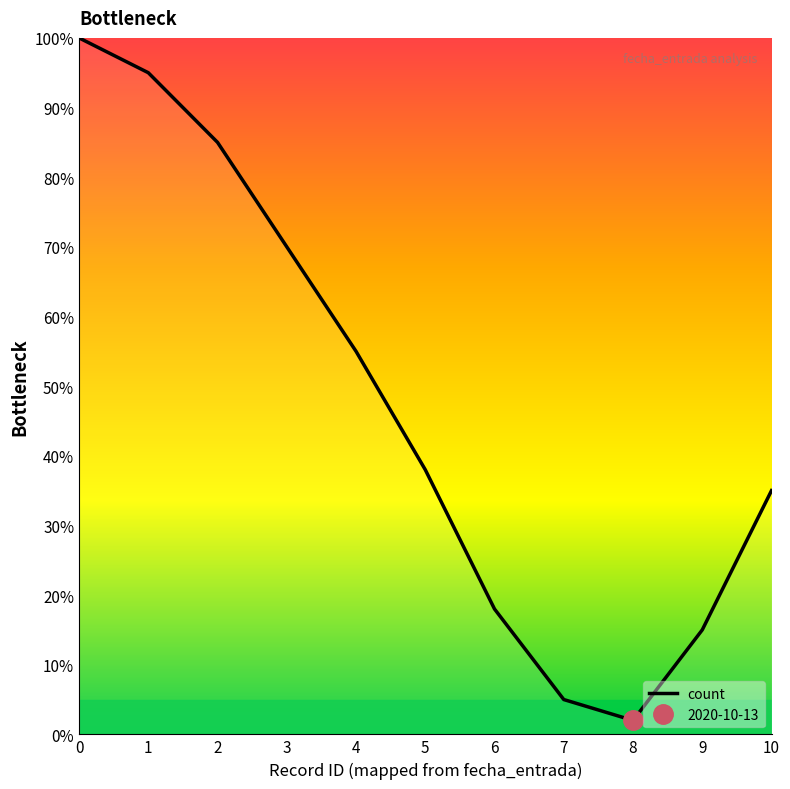

What is the smallest value displayed?

2